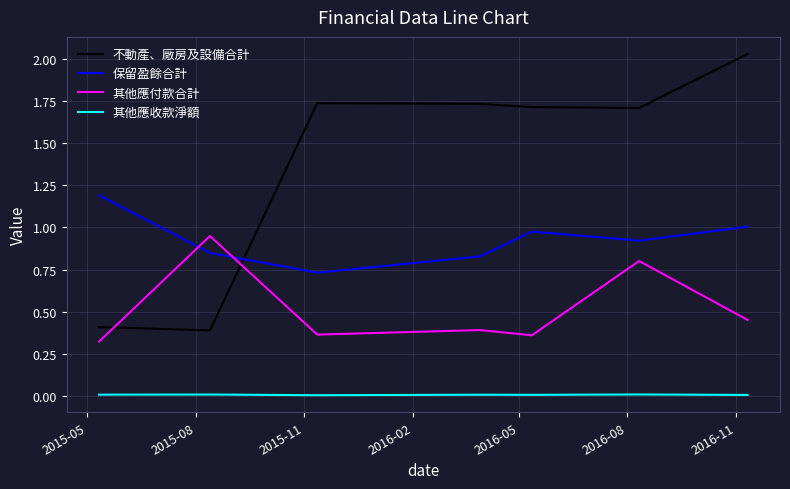

Is this an area chart (filled region under the line)?

No